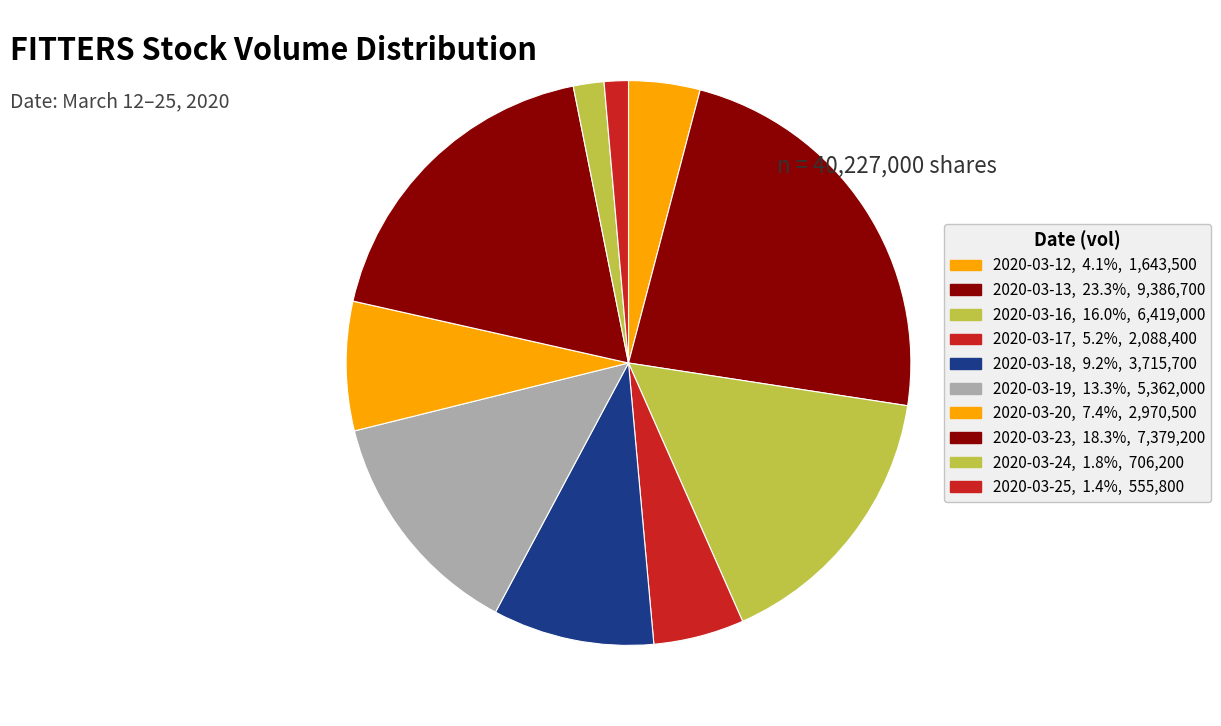

To the nearest percent, what portion does 2020-03-23 represent?

18%